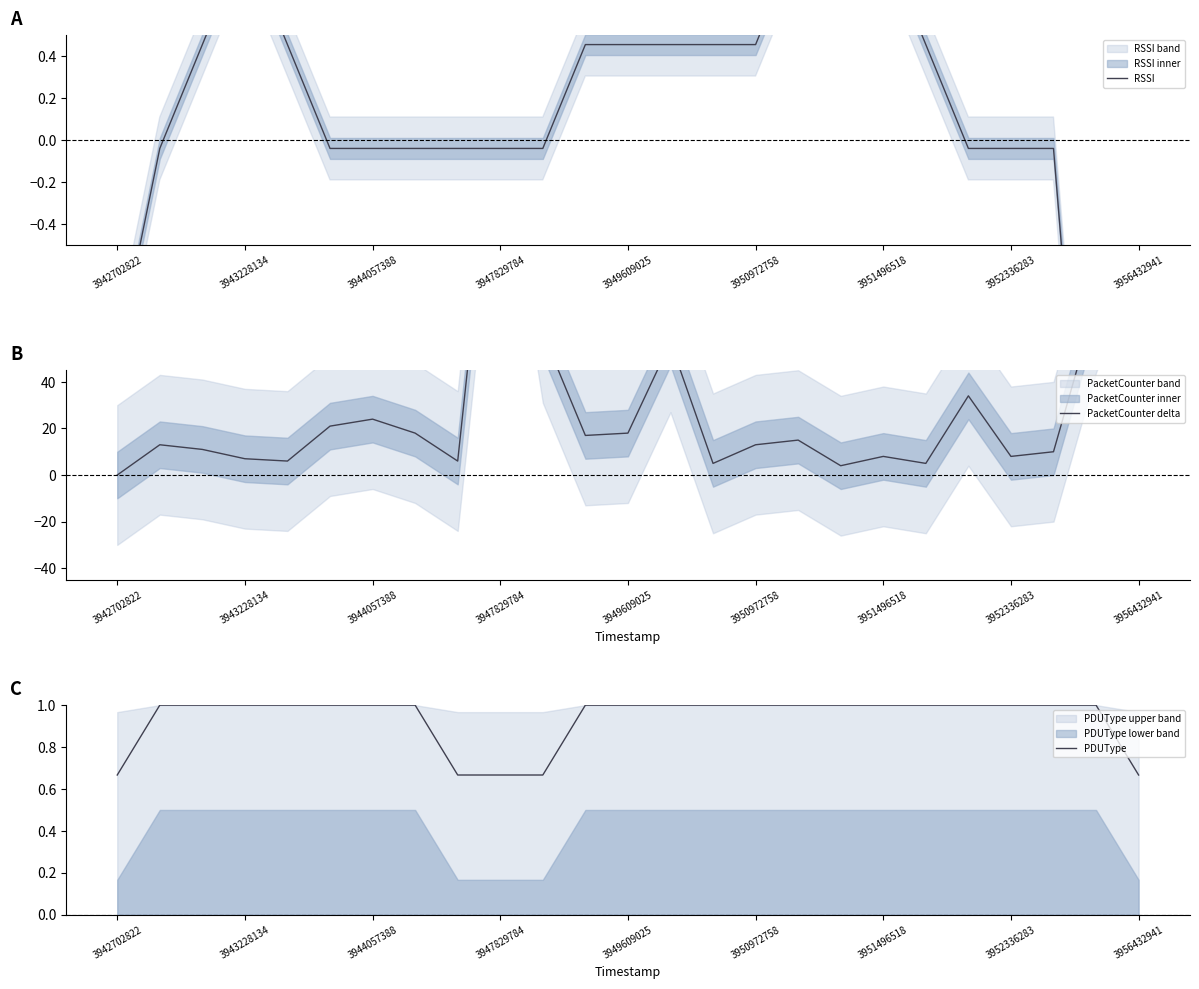

True or false: PDUType and RSSI cross at least once.

False